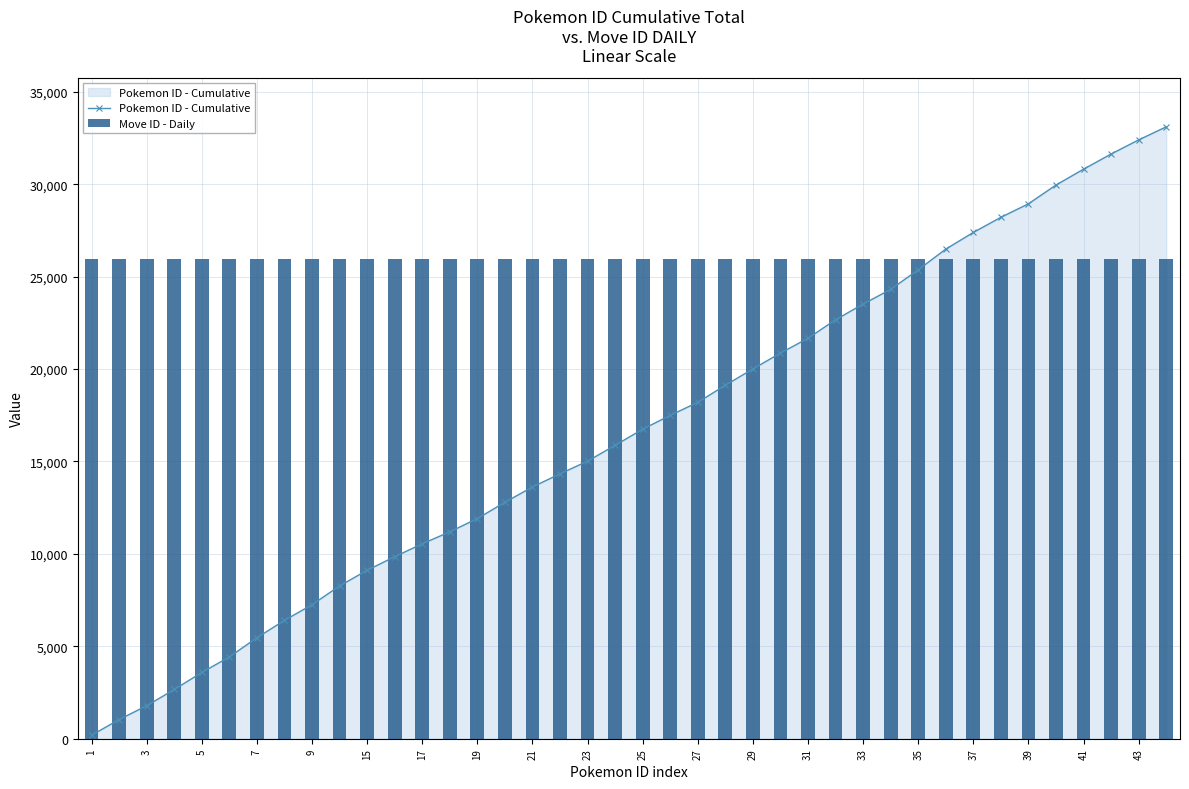

What is the value of the Pokemon ID - Cumulative bar at the 11th from the left?

9113